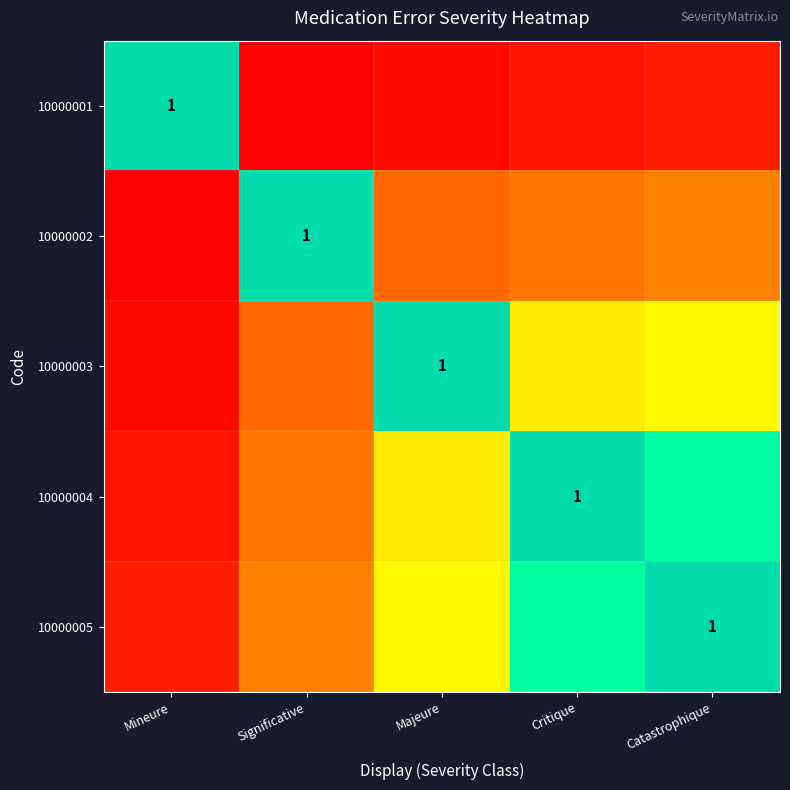

Rank the series by their maximum value, from highest to lowest.

10000001, 10000002, 10000003, 10000004, 10000005